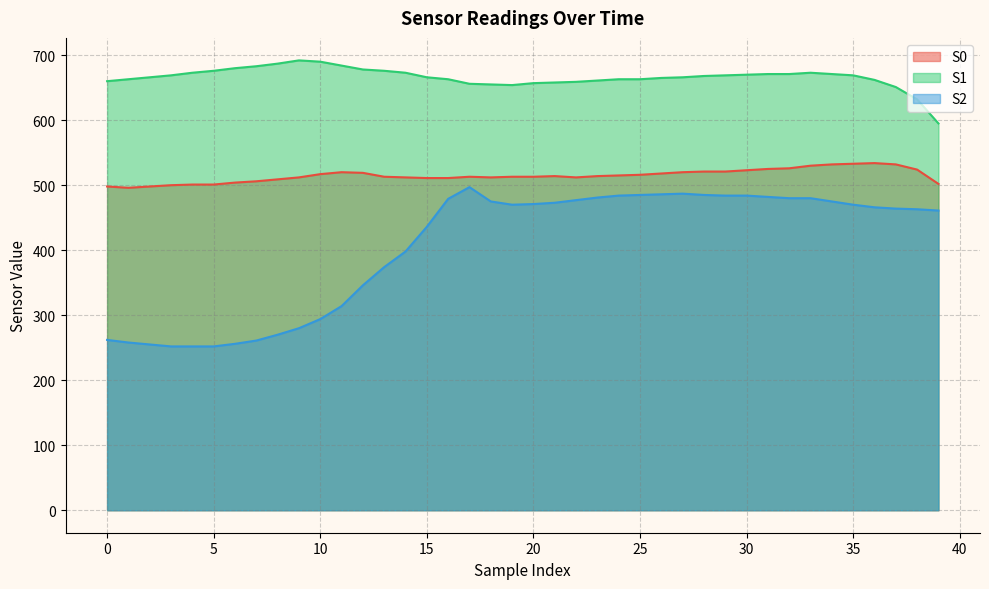

Reading left to right, what are all the values shown in this chart?

S0: 0=498	1=496	2=498	3=500	4=501	5=501	6=504	7=506	8=509	9=512	10=517	11=520	12=519	13=513	14=512	15=511	16=511	17=513	18=512	19=513	20=513	21=514	22=512	23=514	24=515	25=516	26=518	27=520	28=521	29=521	30=523	31=525	32=526	33=530	34=532	35=533	36=534	37=532	38=524	39=502
S1: 0=660	1=663	2=666	3=669	4=673	5=676	6=680	7=683	8=687	9=692	10=690	11=684	12=678	13=676	14=673	15=666	16=663	17=656	18=655	19=654	20=657	21=658	22=659	23=661	24=663	25=663	26=665	27=666	28=668	29=669	30=670	31=671	32=671	33=673	34=671	35=669	36=662	37=651	38=632	39=595
S2: 0=262	1=258	2=255	3=252	4=252	5=252	6=256	7=261	8=270	9=280	10=294	11=314	12=346	13=374	14=398	15=436	16=479	17=497	18=475	19=470	20=471	21=473	22=477	23=481	24=484	25=485	26=486	27=487	28=485	29=484	30=484	31=482	32=480	33=480	34=475	35=470	36=466	37=464	38=463	39=461